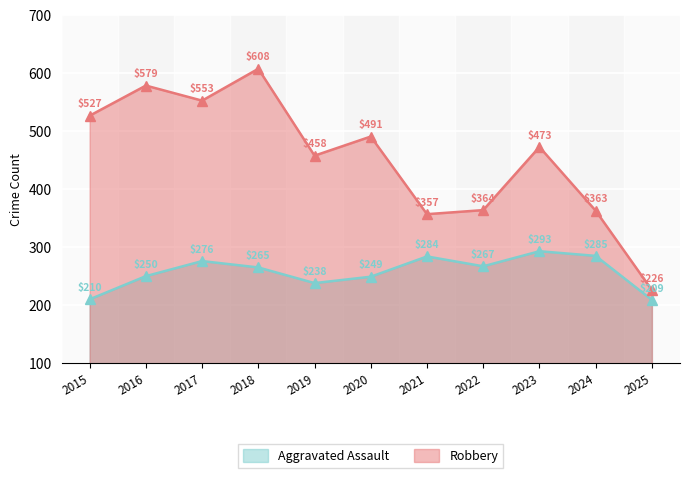

What is the difference between the Aggravated Assault values at 2015 and 2016?

40